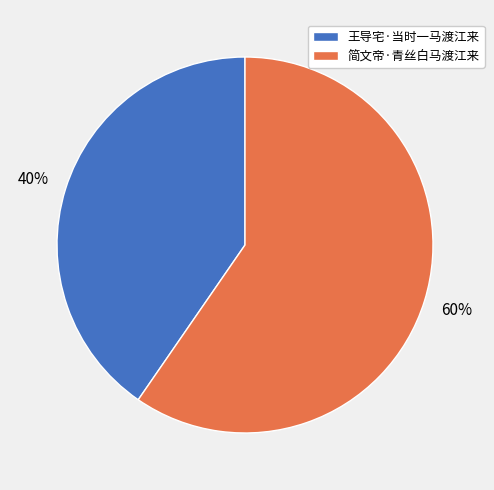

What is the ratio of the value at 王导宅·当时一马渡江来 to the value at 简文帝·青丝白马渡江来?

0.7